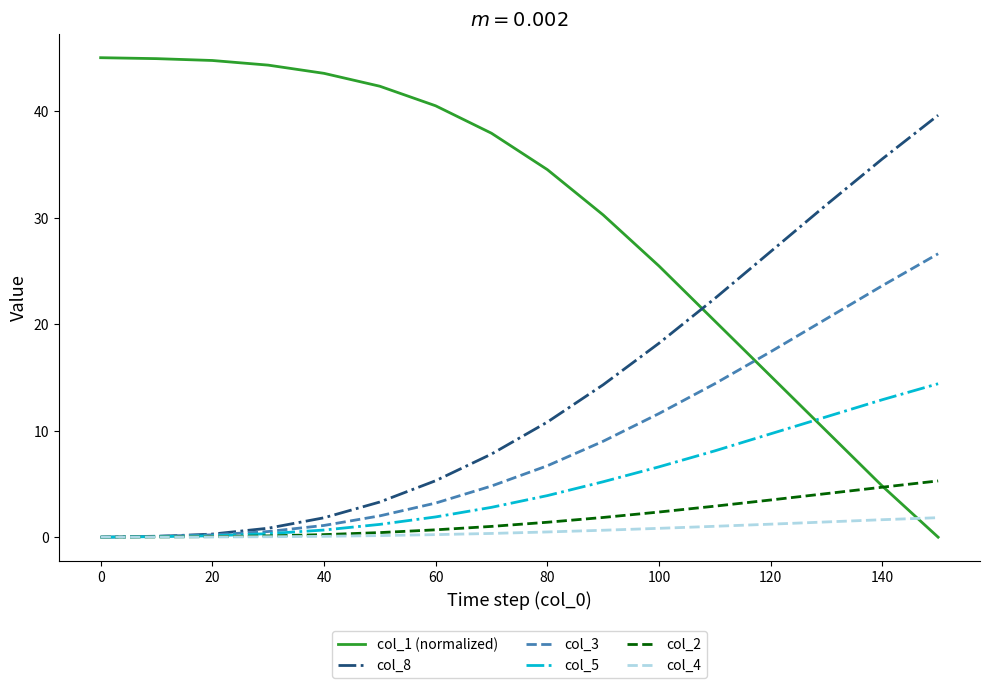

What is the maximum value shown in the chart?

45.0